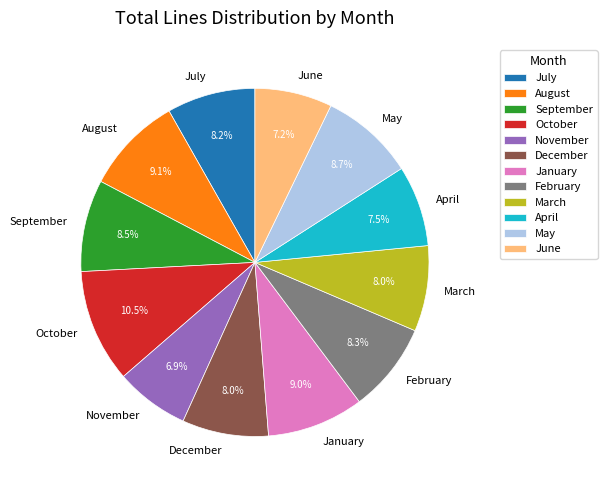

Is the sum of May and December greater than half?

No